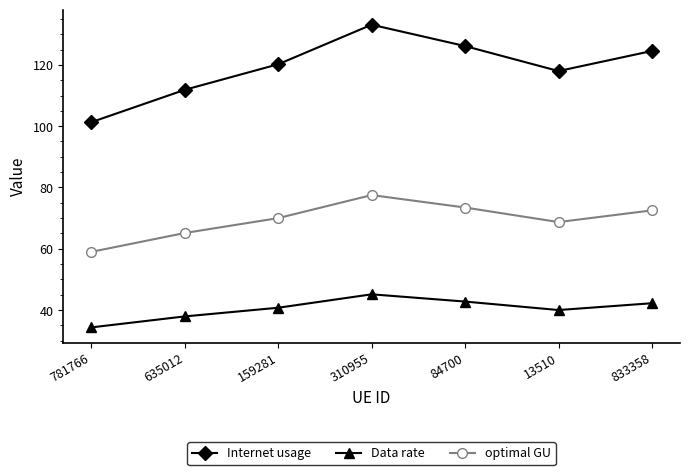

What is the approximate value of Data rate at 310955?

45.2